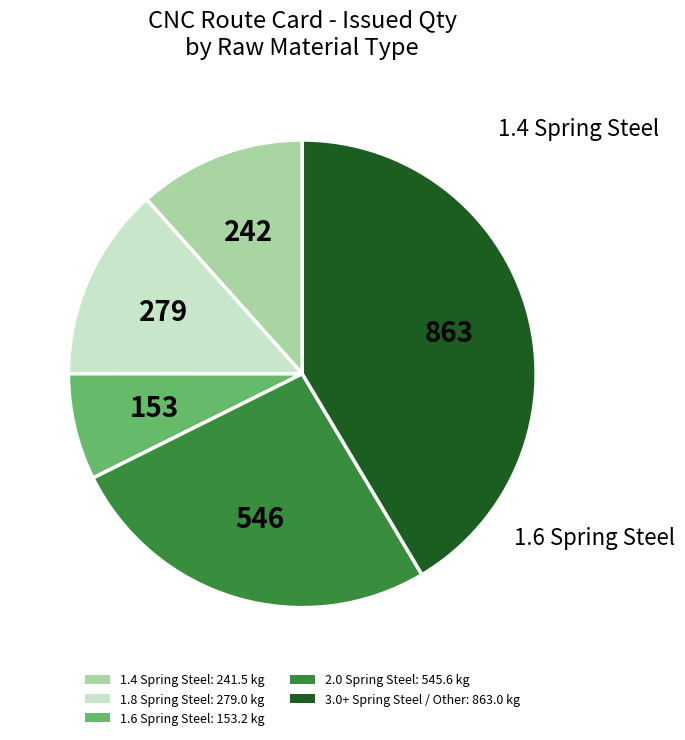

Is there a majority slice in this chart?

No